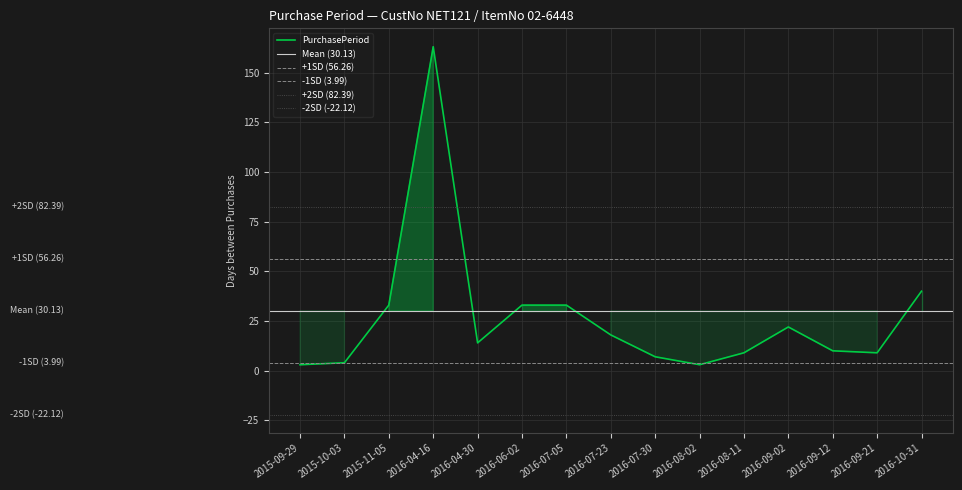

Where does the data first go above 14?

2015-11-05